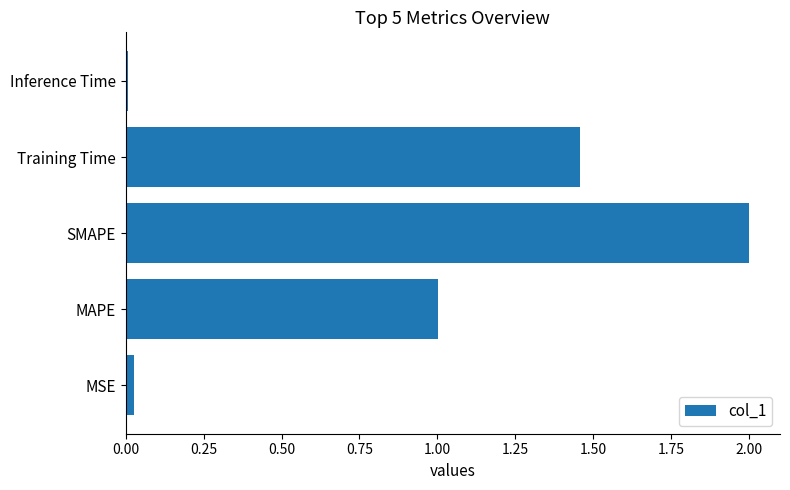

Which label corresponds to the largest value in the chart?

SMAPE